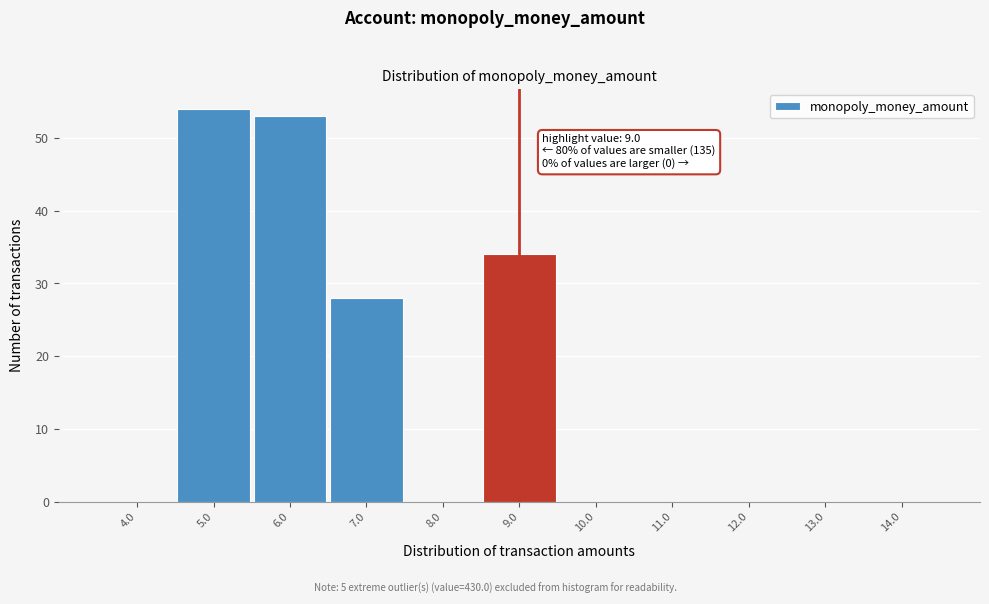

Which range on the x-axis has the tallest bar?

4.5 to 5.5